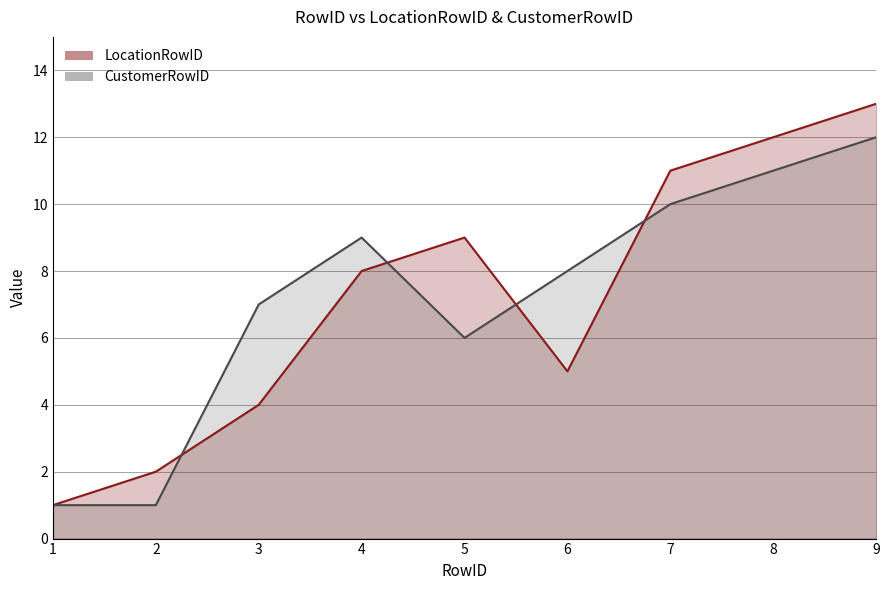

How many values in the LocationRowID series exceed 8?

4